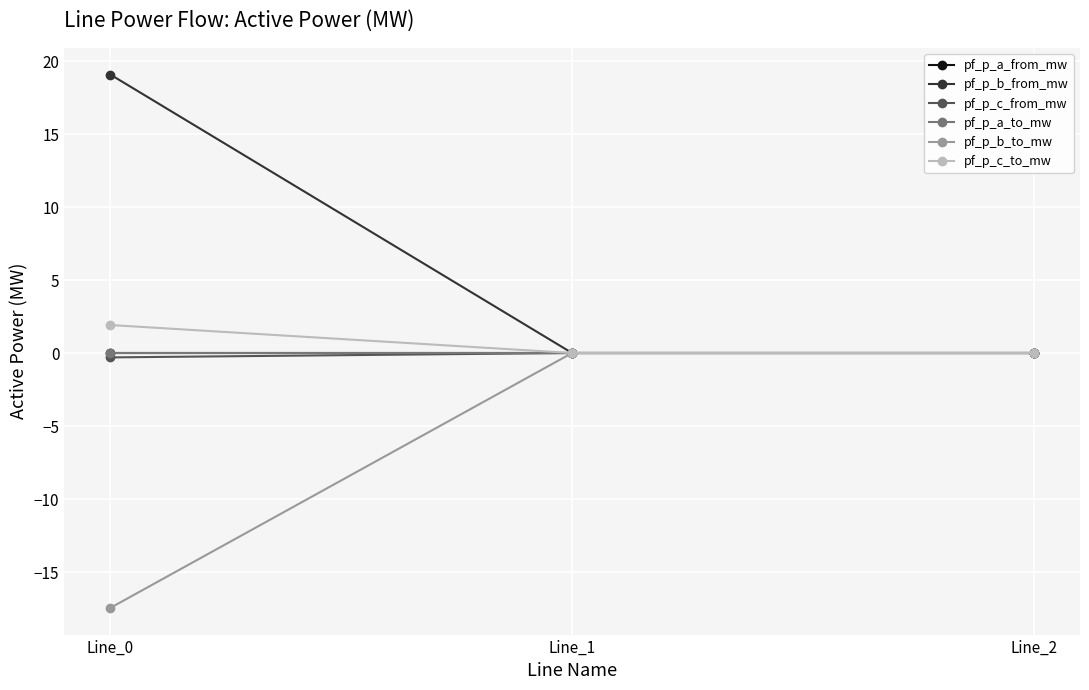

Reading right to left, what are all the values shown in this chart?

pf_p_a_from_mw: -0.0	-0.0	-0.0
pf_p_b_from_mw: 0.0	0.0	19.1
pf_p_c_from_mw: 0.0	0.0	-0.3
pf_p_a_to_mw: -0.0	0.0	0.0
pf_p_b_to_mw: -0.0	-0.0	-17.5
pf_p_c_to_mw: -0.0	-0.0	1.9